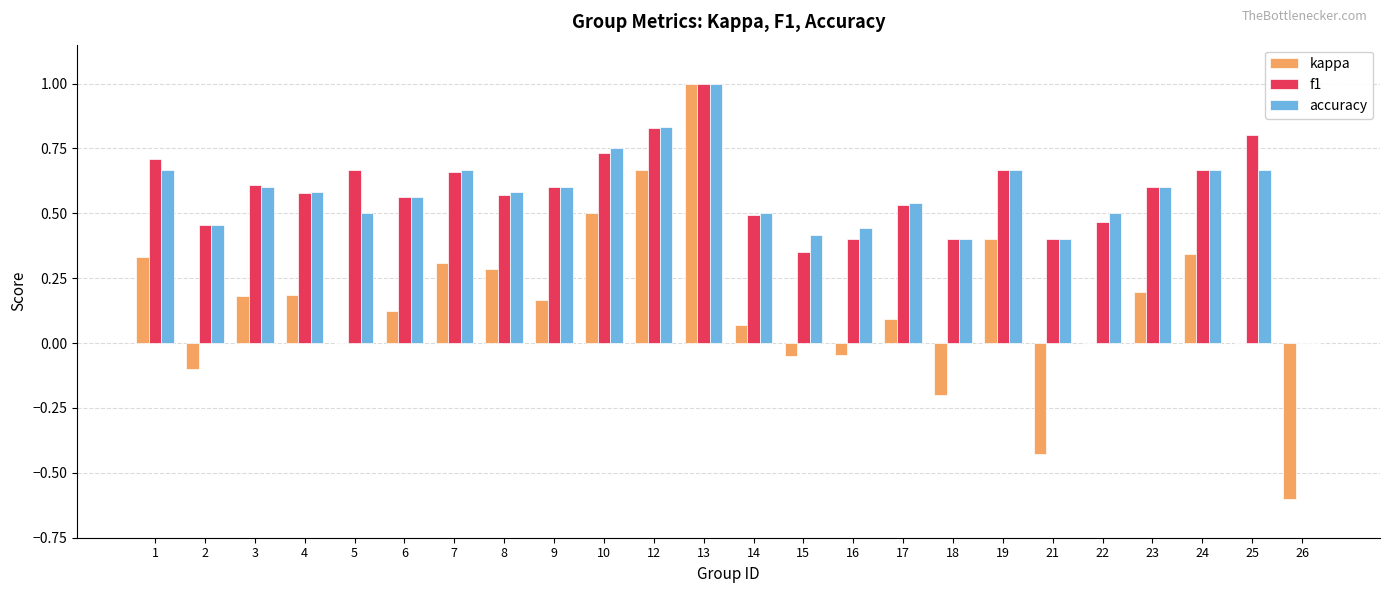

Are the bars grouped side by side (vs. stacked)?

Yes